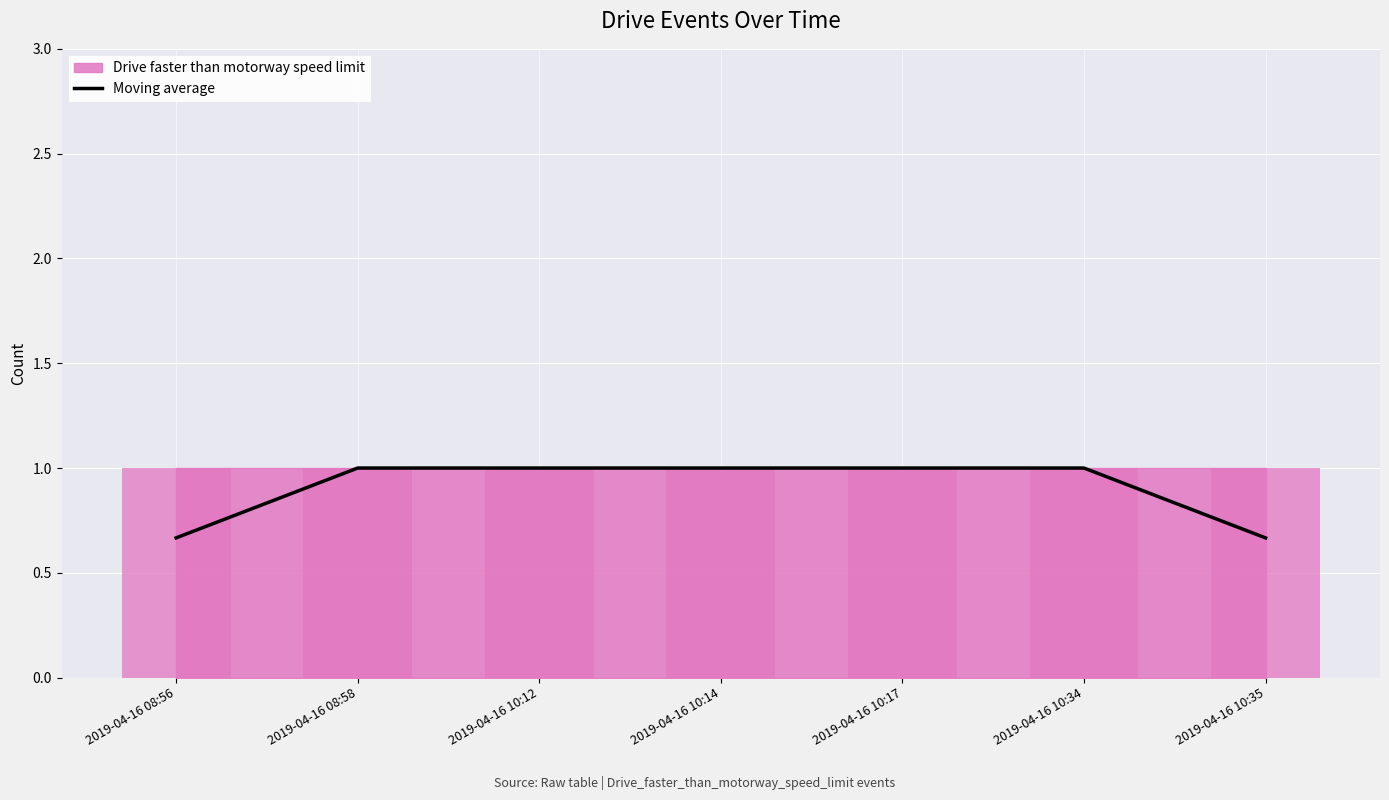

What is the greatest value displayed?

1.0